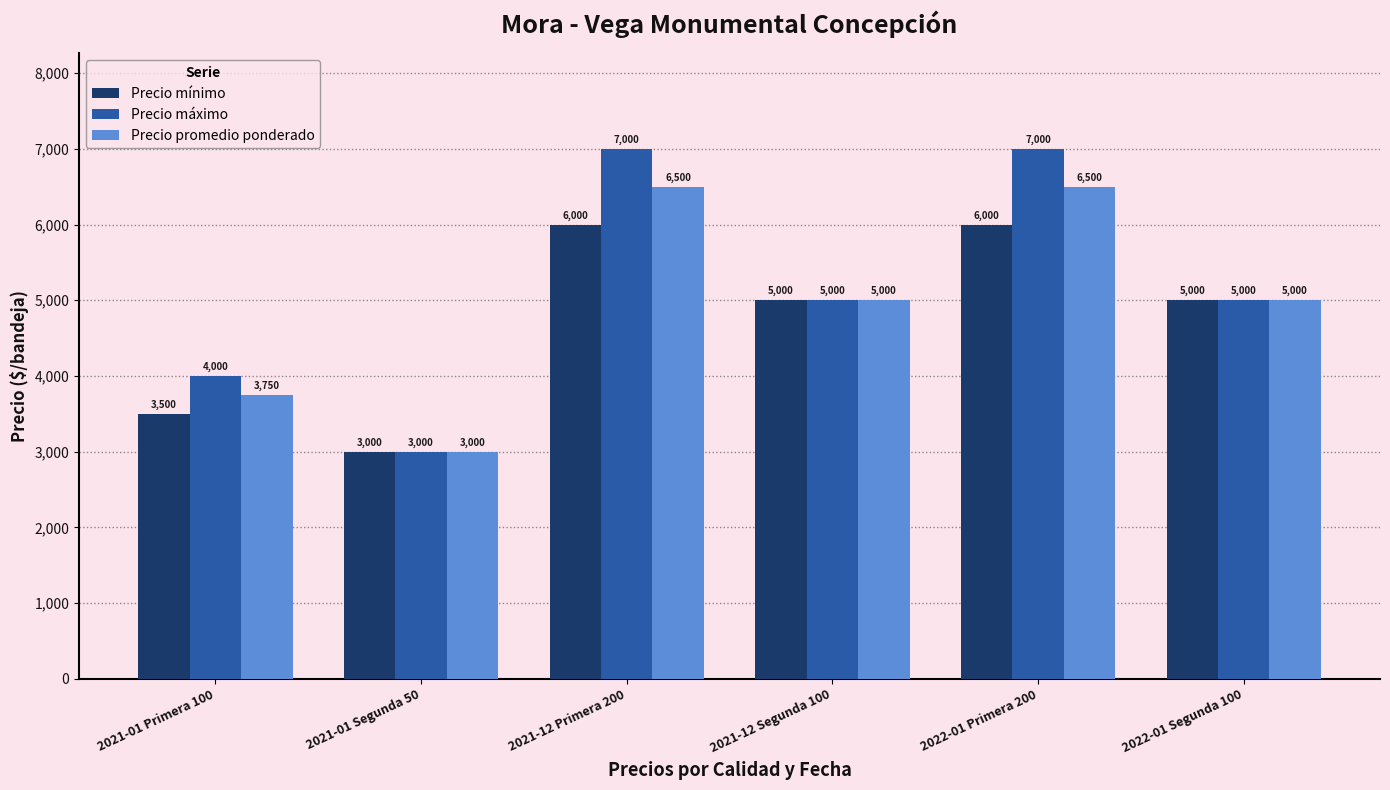

Reading right to left, transcribe all the data shown in this chart.

Precio mínimo: 5000	6000	5000	6000	3000	3500
Precio máximo: 5000	7000	5000	7000	3000	4000
Precio promedio ponderado: 5000	6500	5000	6500	3000	3750